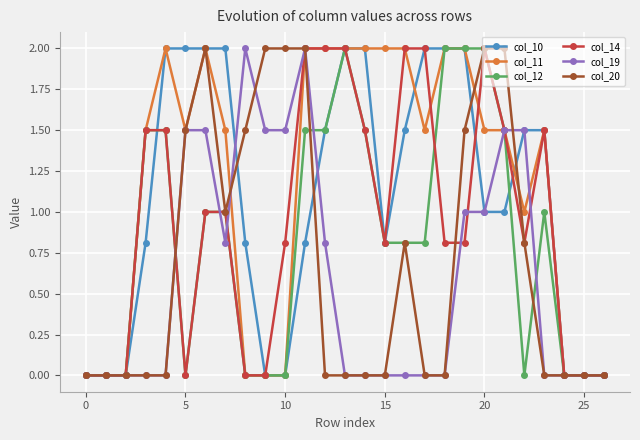

Rank the series by their average value, from highest to lowest.

col_11, col_10, col_14, col_12, col_20, col_19